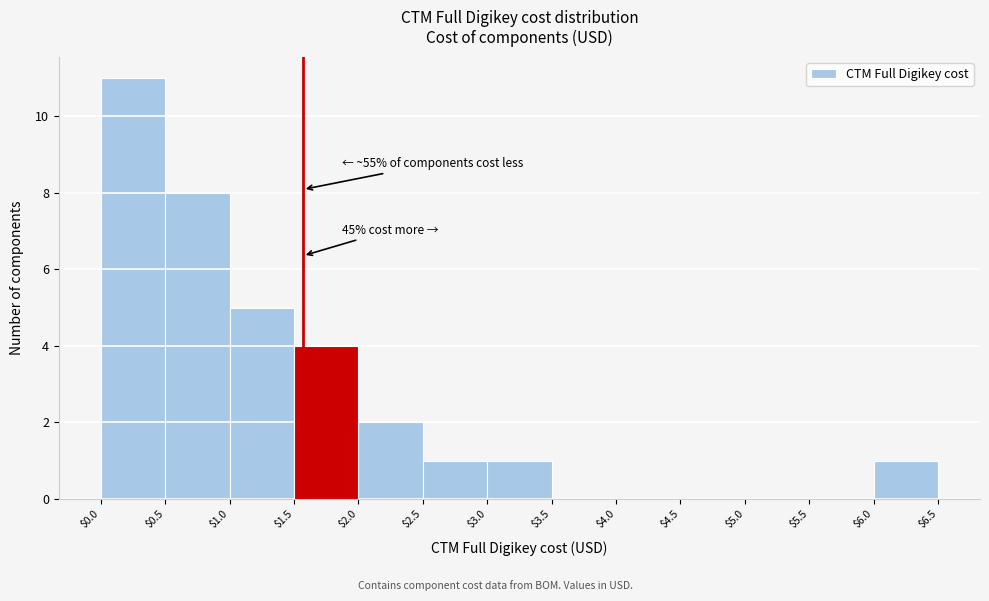

Over which range of the x-axis is the bar tallest?

$0.0 to $0.5